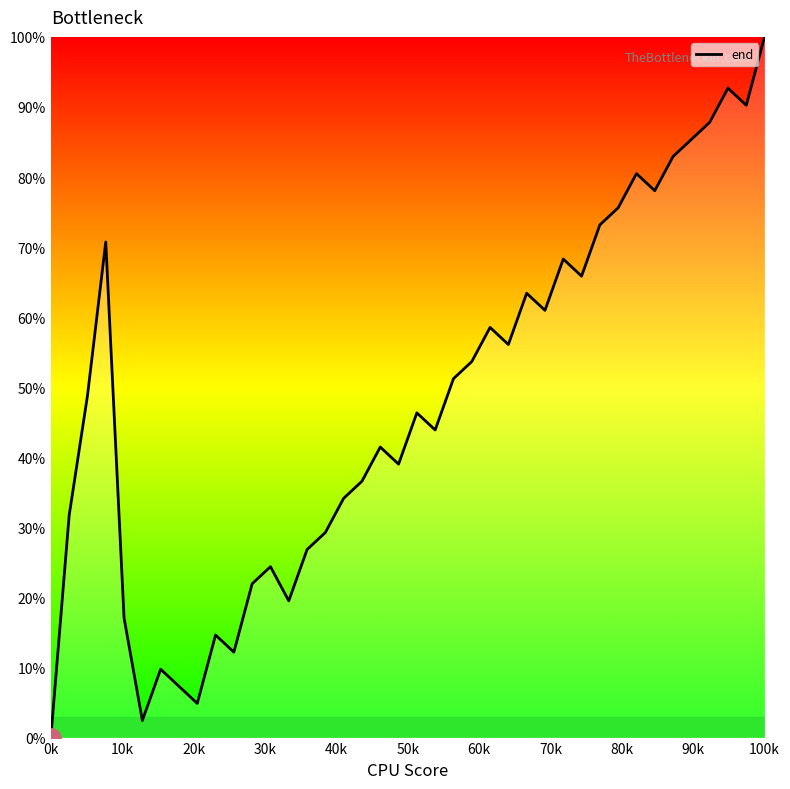

What is the maximum value shown in the chart?

100.0